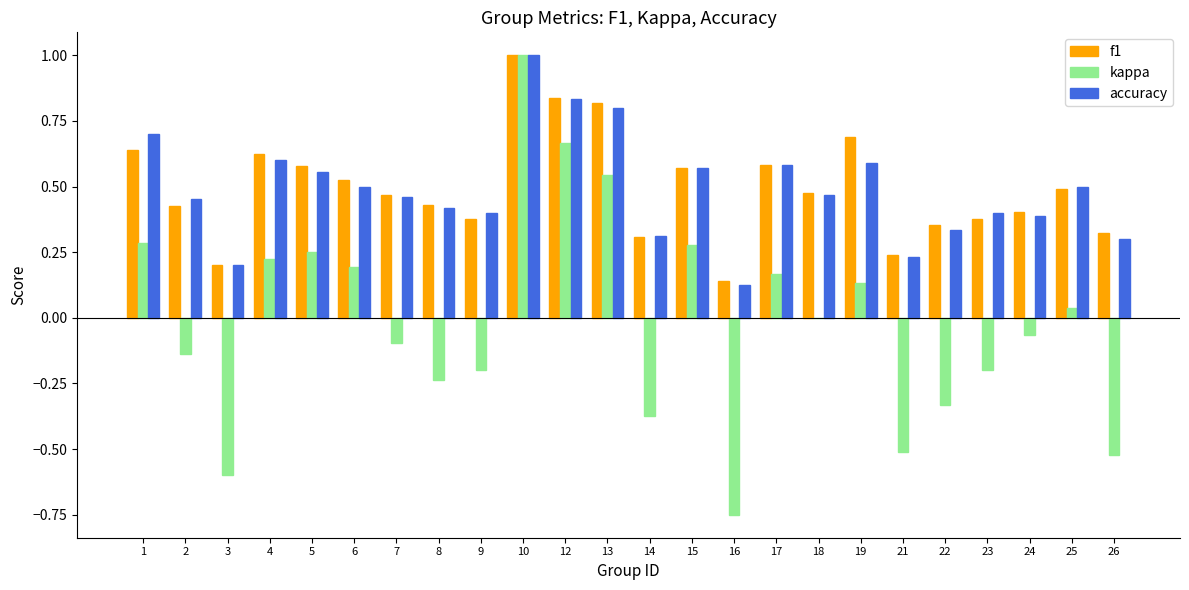

Which series changed the most between 6 and 10?

kappa